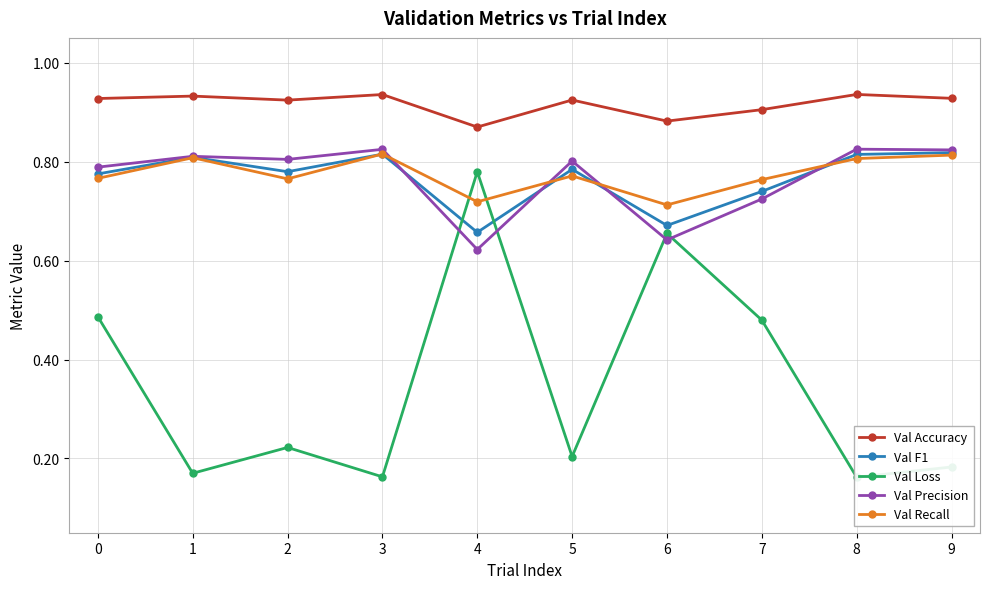

True or false: Val F1 and Val Precision cross at least once.

True